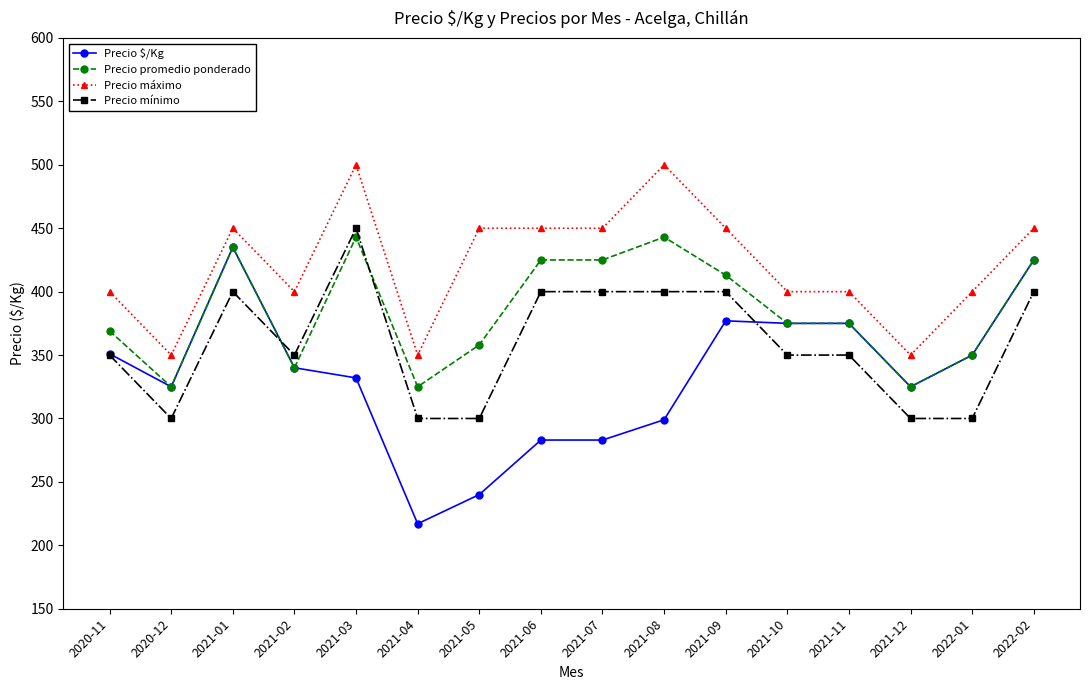

How many lines are shown in the chart?

4